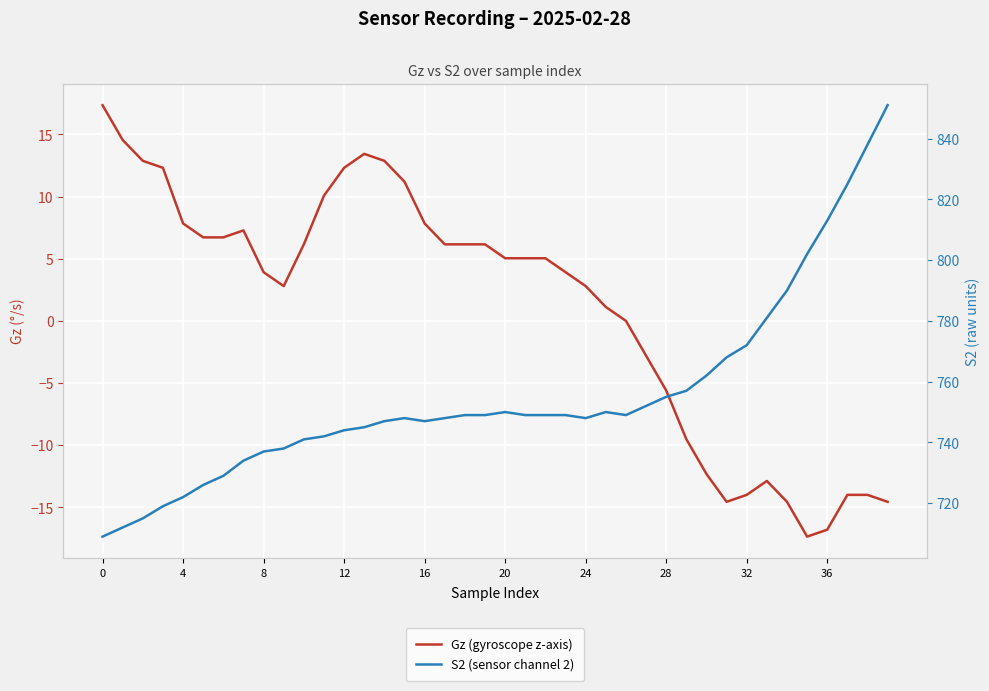

What is the maximum value shown in the chart?

851.0